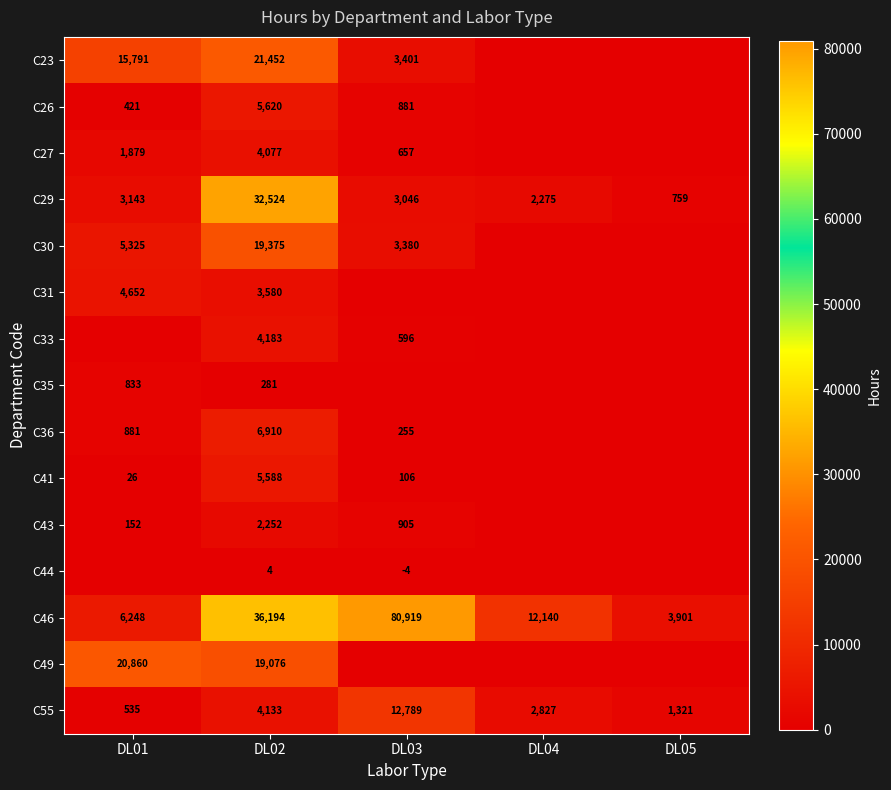

True or false: C41 has a value of 106 at DL03.

True